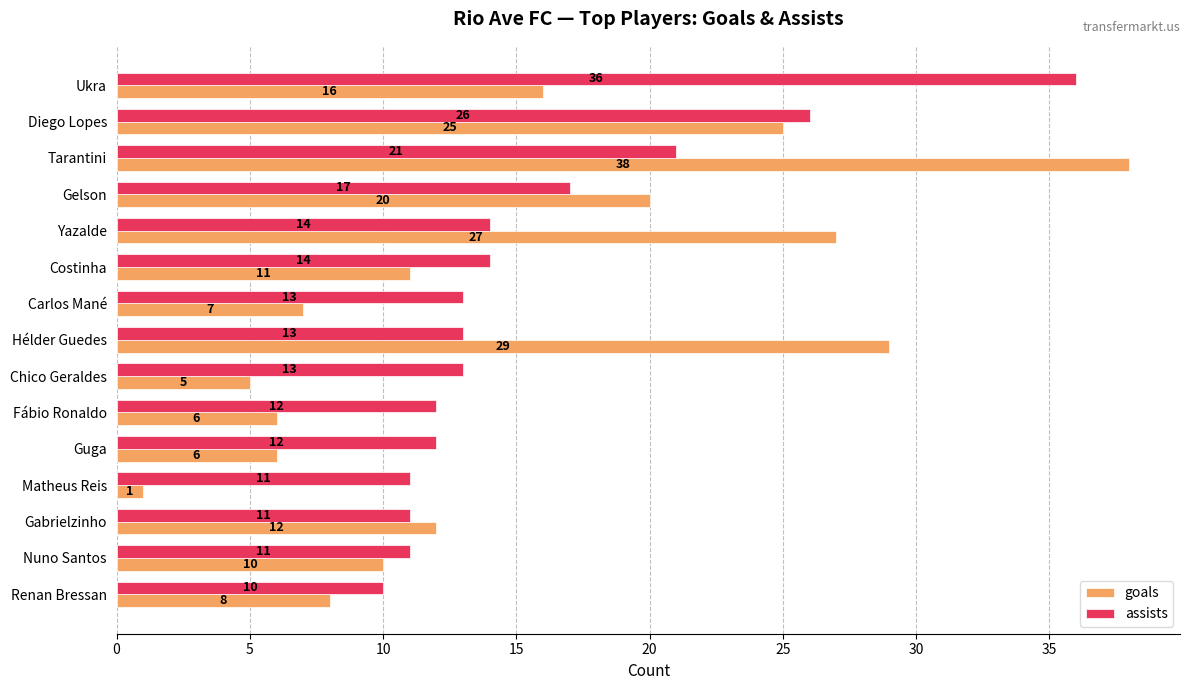

List the series in order of their peak value, highest first.

goals, assists